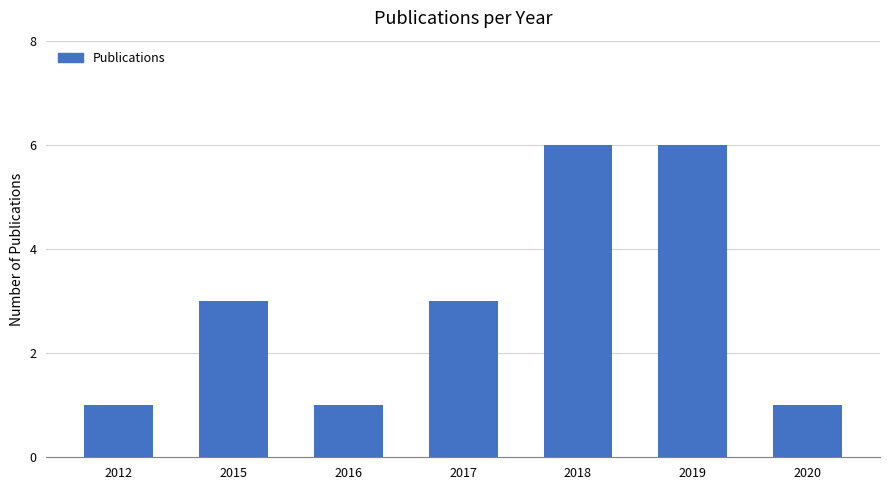

What is the value of the 1st bar from the left?

1